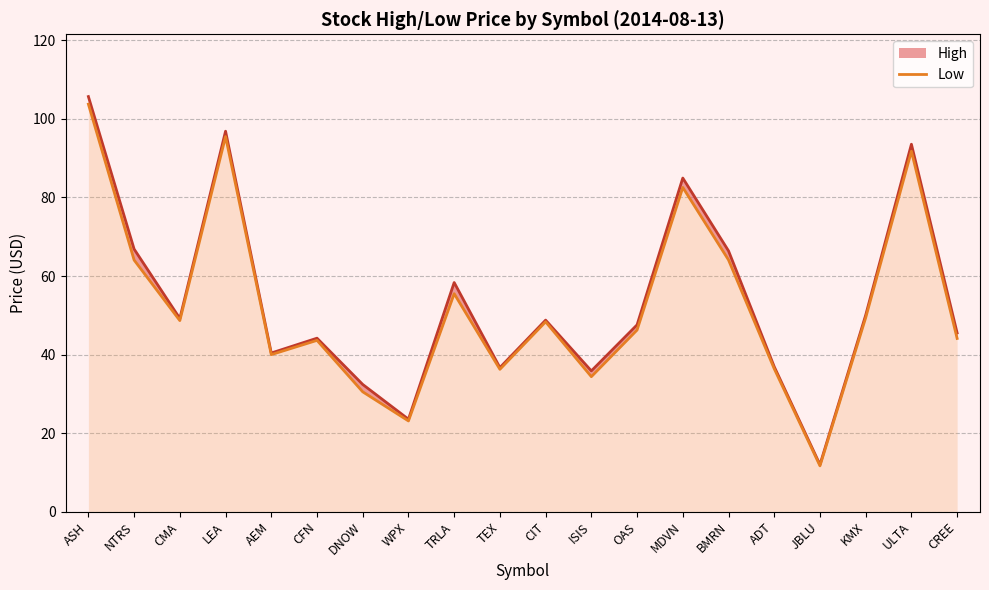

Reading right to left, extract all data points from this chart.

High: 45.5	93.5	50.0	12.0	36.9	66.4	84.9	47.6	35.9	48.8	36.7	58.3	23.6	32.4	44.2	40.4	96.9	49.2	66.8	105.7
Low: 44.1	91.8	49.4	11.7	36.4	64.1	82.5	46.2	34.4	48.3	36.2	55.5	23.1	30.5	43.6	40.0	95.5	48.6	64.1	103.7